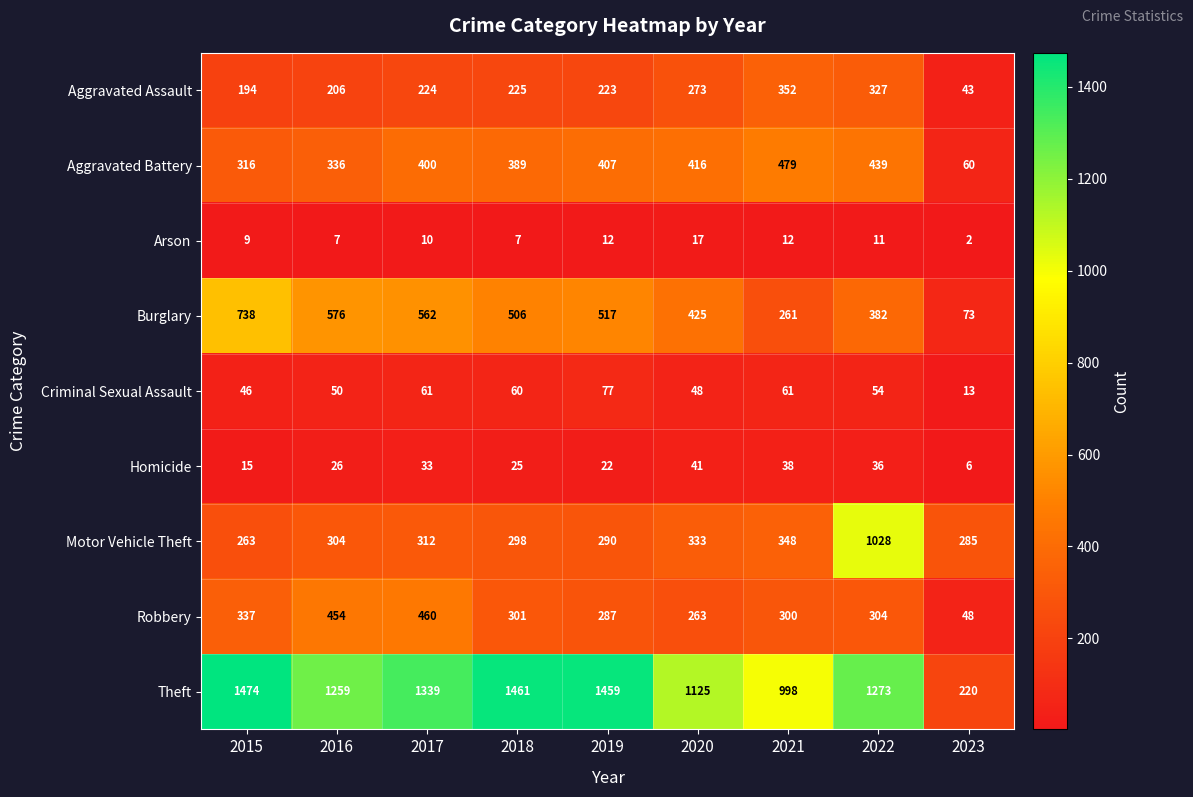

At which label does Theft reach its peak?

2015